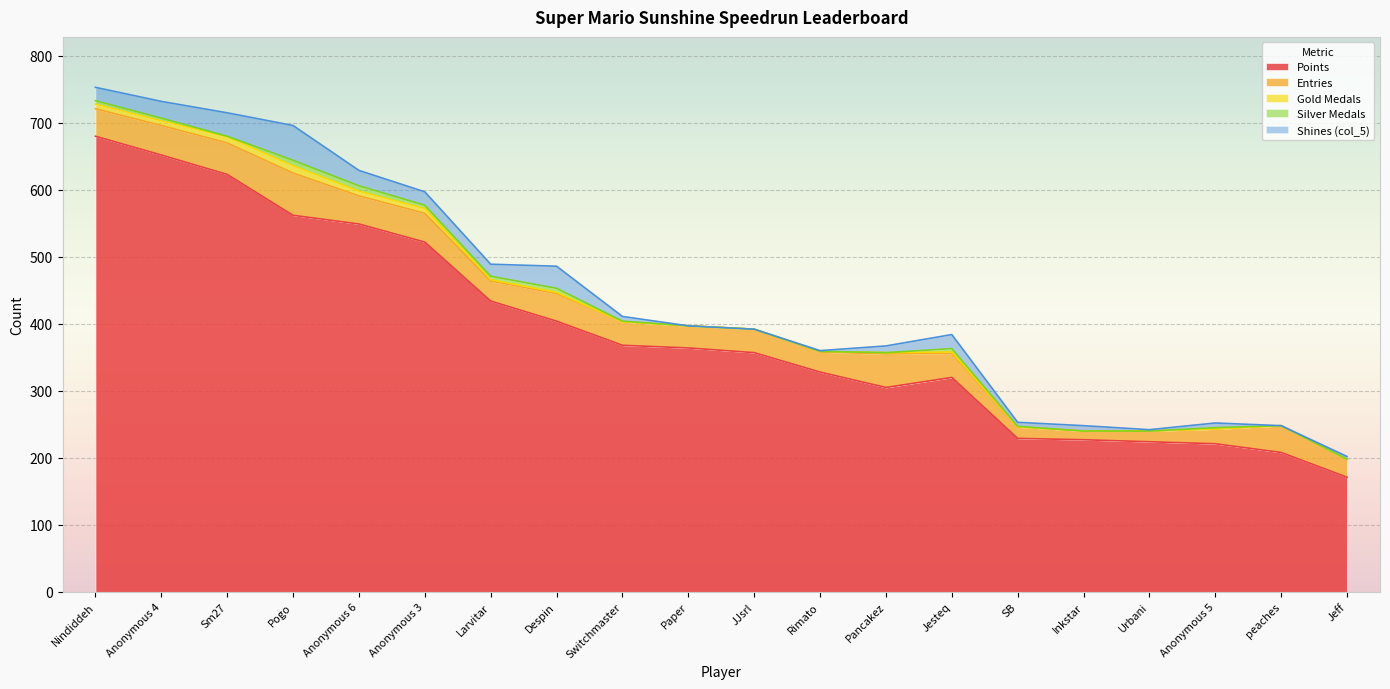

What value does the Shines (col_5) series have at Anonymous 3, to the nearest 10?

20